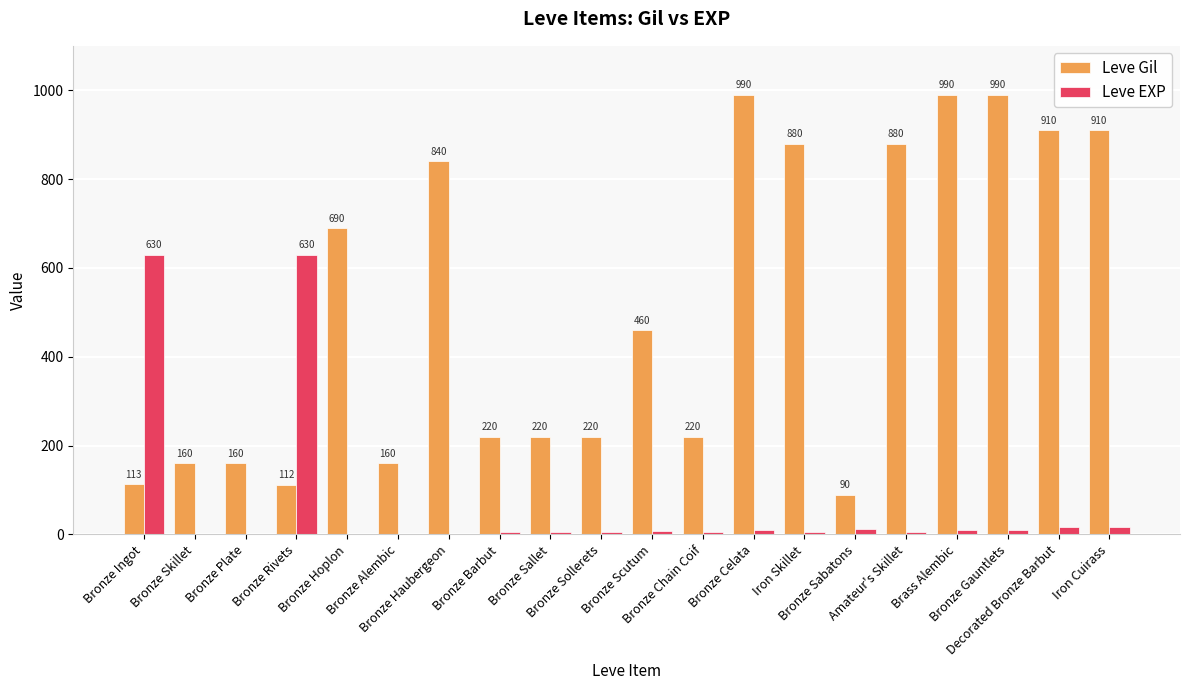

Which series has the largest total across all categories?

Leve Gil